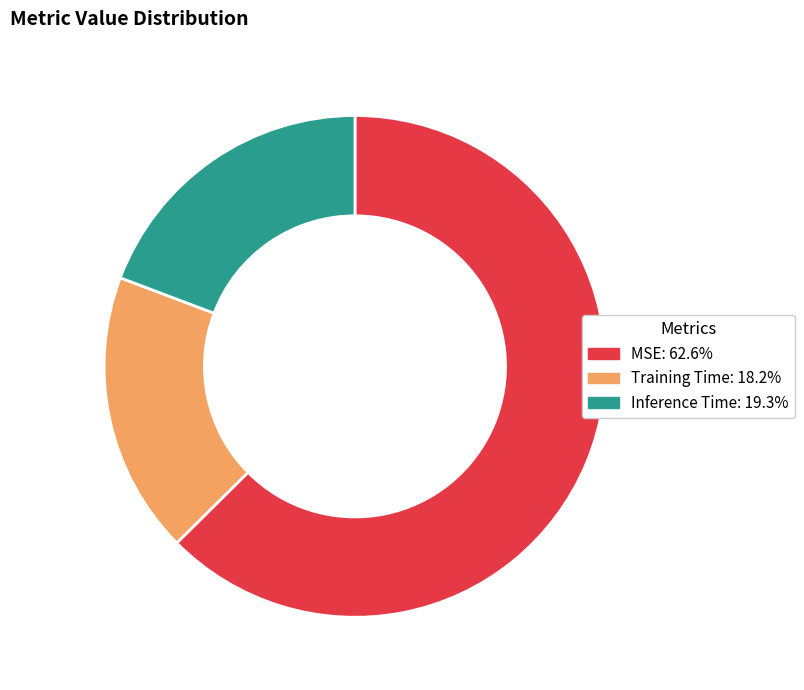

Does MSE account for over 50% of the chart?

Yes